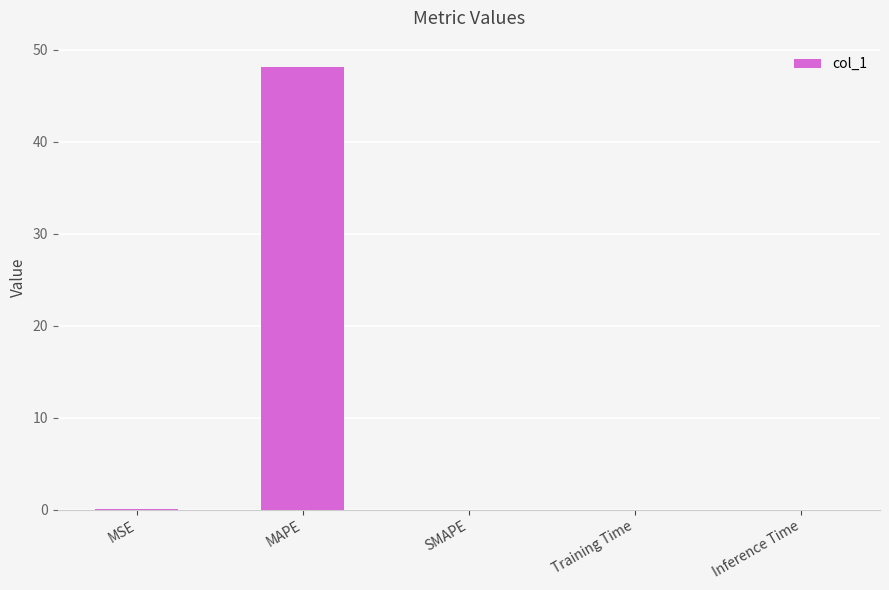

Count the number of categories in the chart.

5